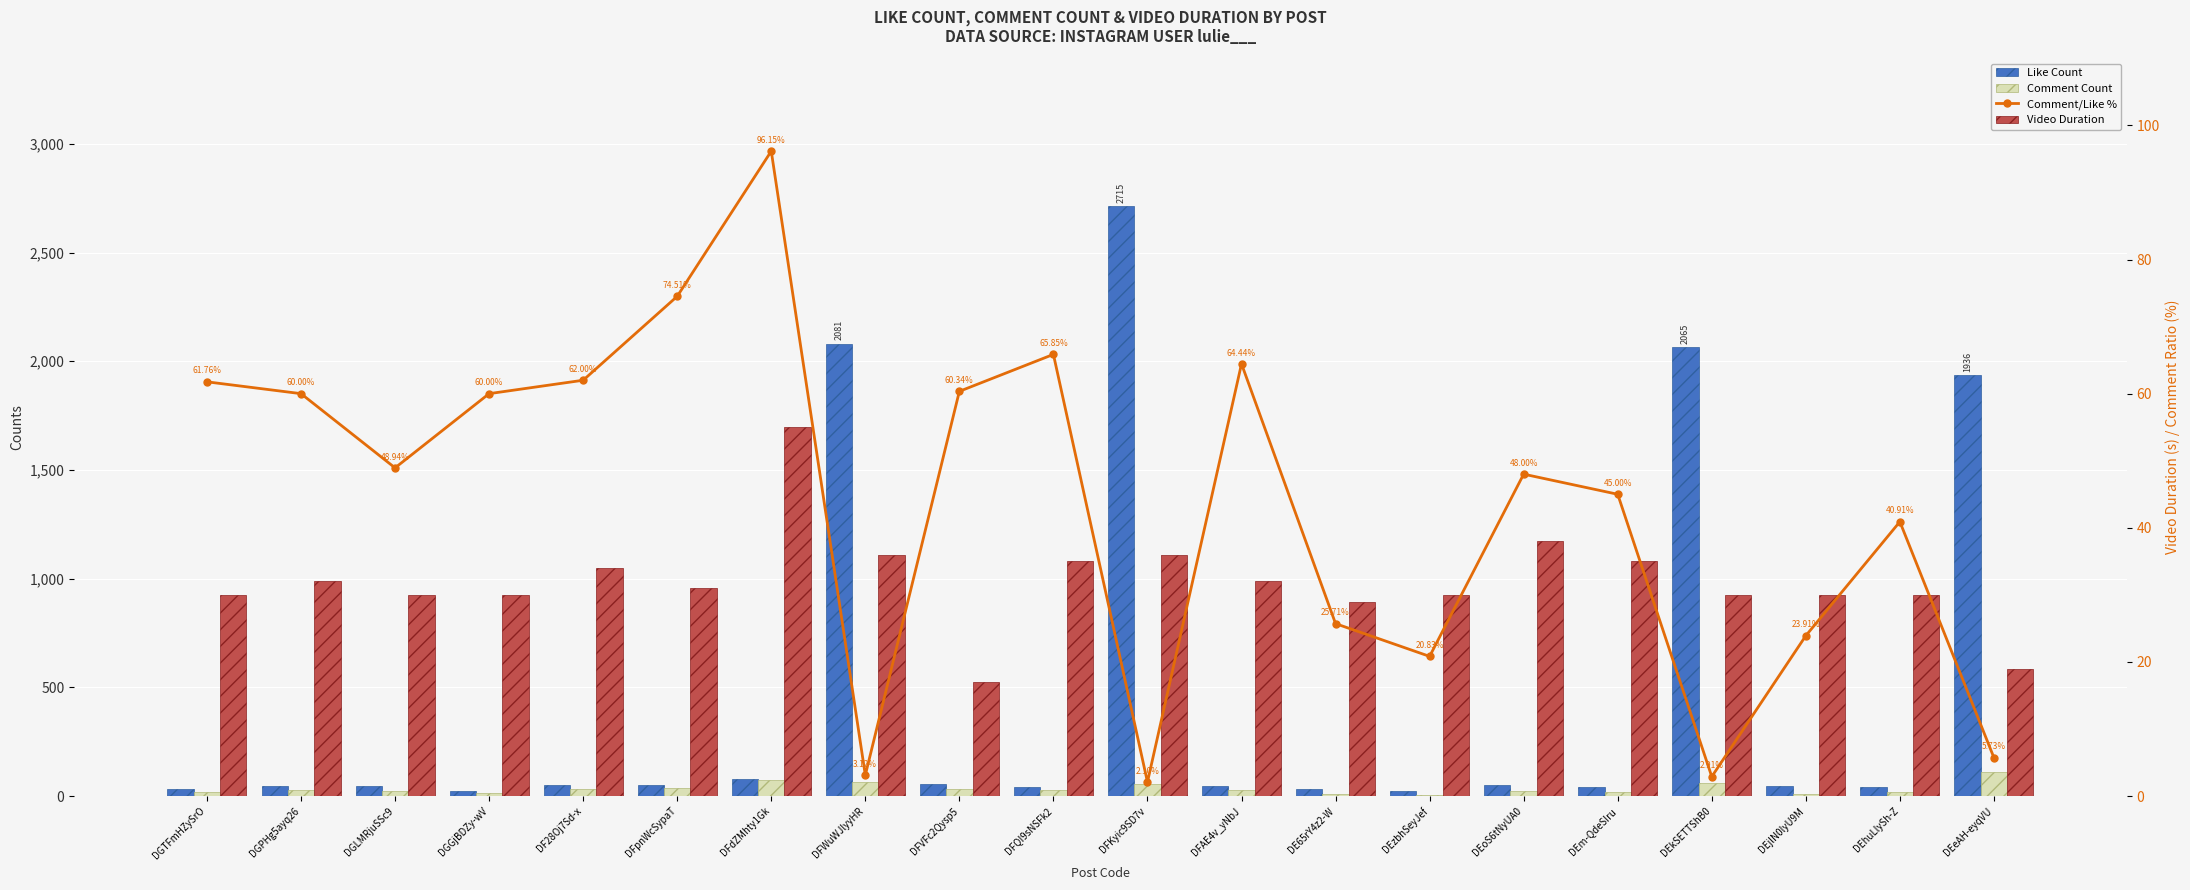

What value does the Video Duration series have at DEm-QdeSIru?

35.0